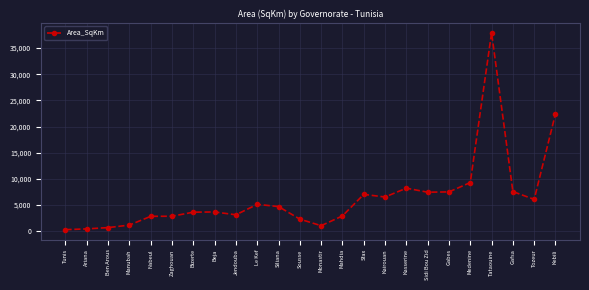

What is the maximum value shown in the chart?

37940.5